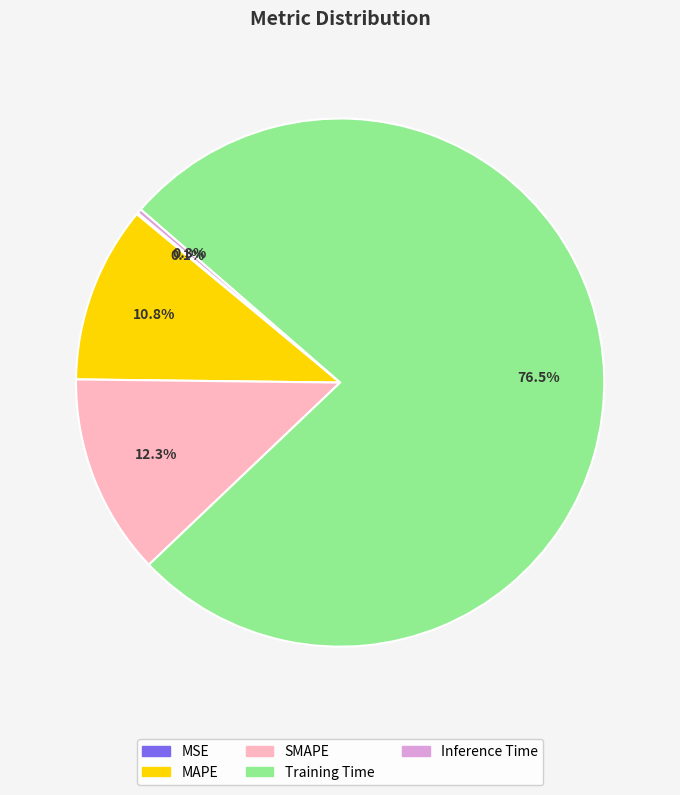

To the nearest percent, what is the difference between the largest and smallest slice percentages?

76%